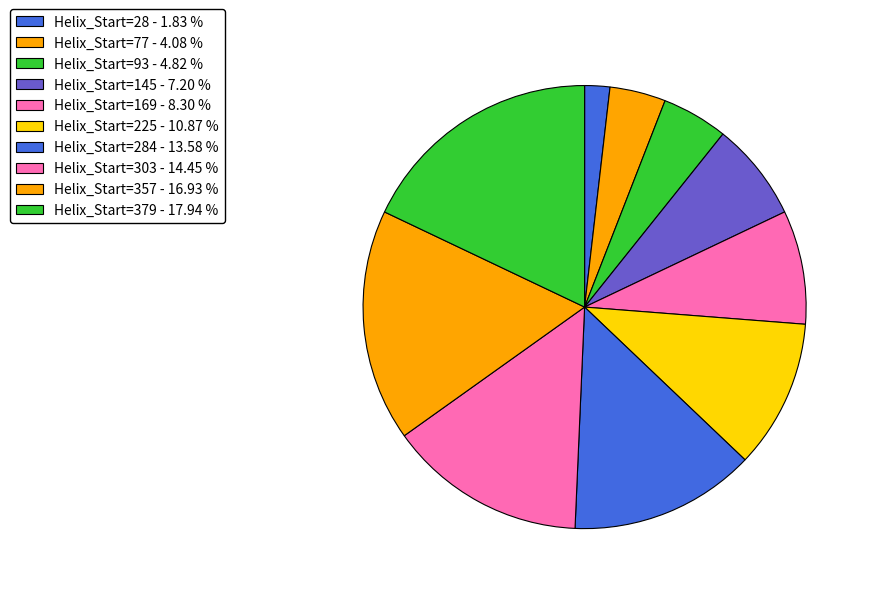

How many slices are in this pie chart?

10